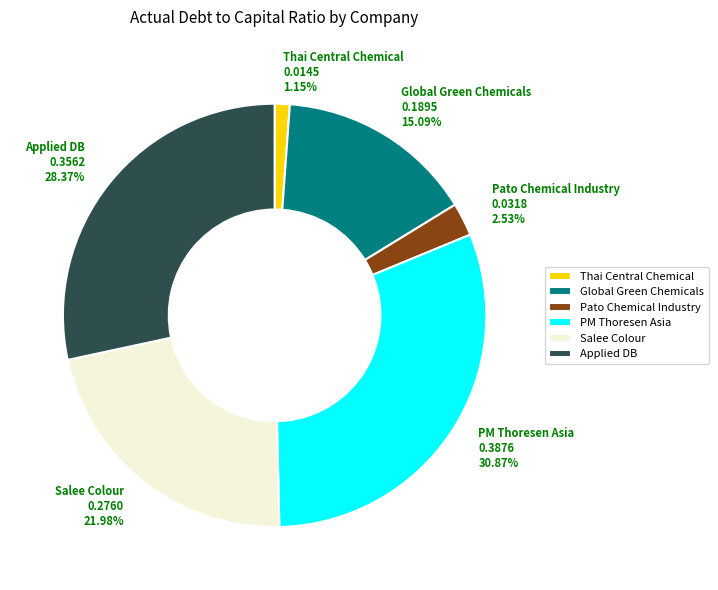

Do Thai Central Chemical and PM Thoresen Asia together represent more than half of the pie?

No